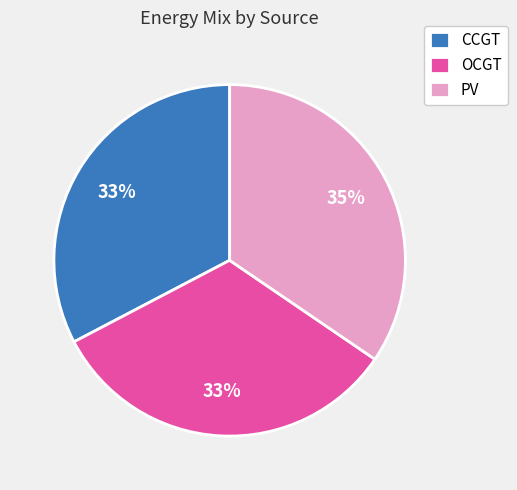

Do OCGT and PV together represent more than half of the pie?

Yes